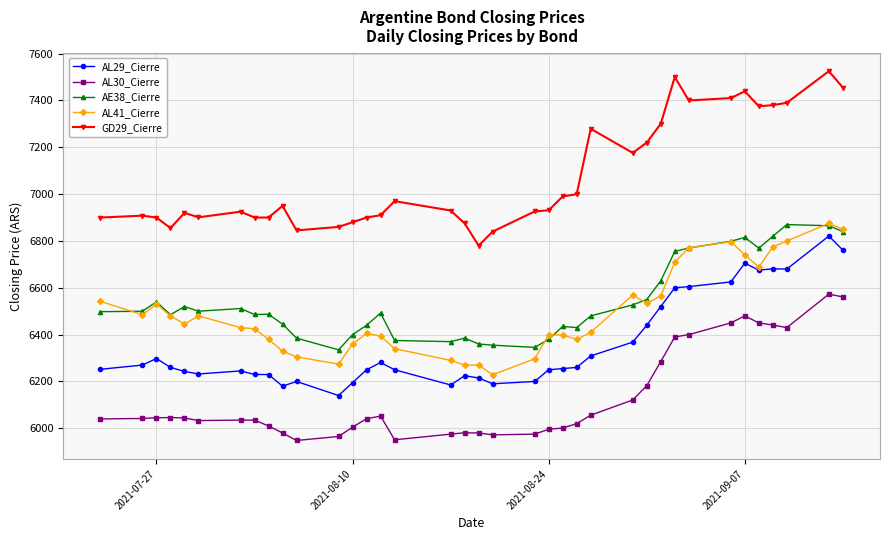

How many lines are shown in the chart?

5